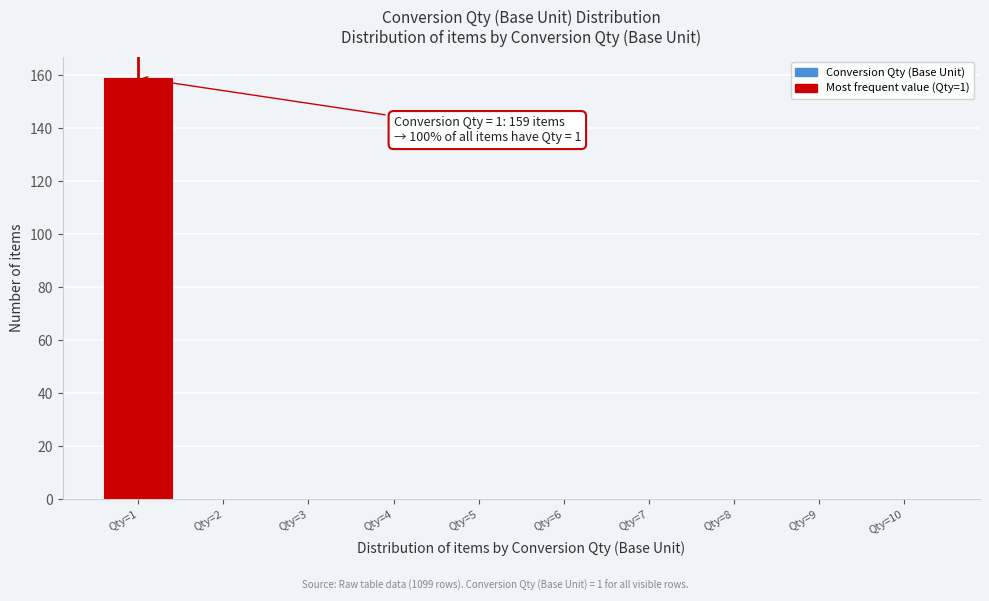

Which range on the x-axis has the tallest bar?

0.5 to 1.5